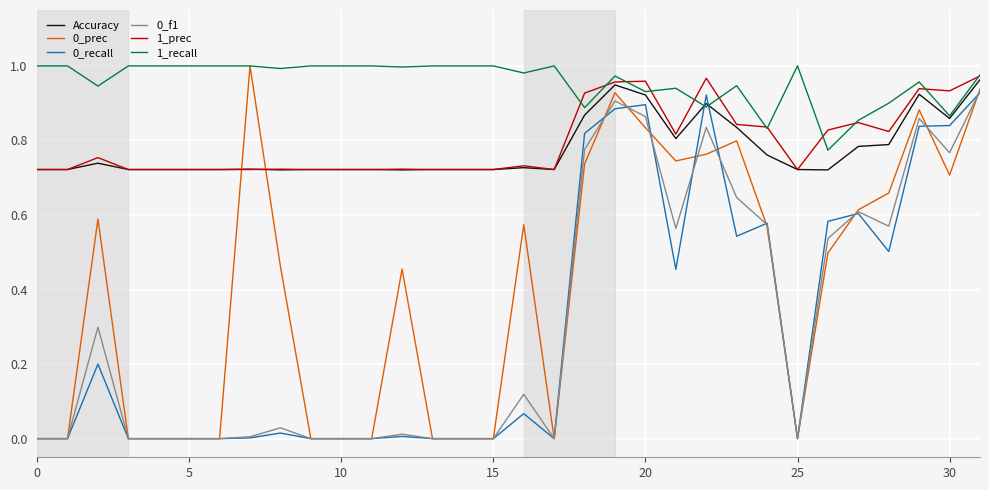

Which series has the largest total across all categories?

1_recall